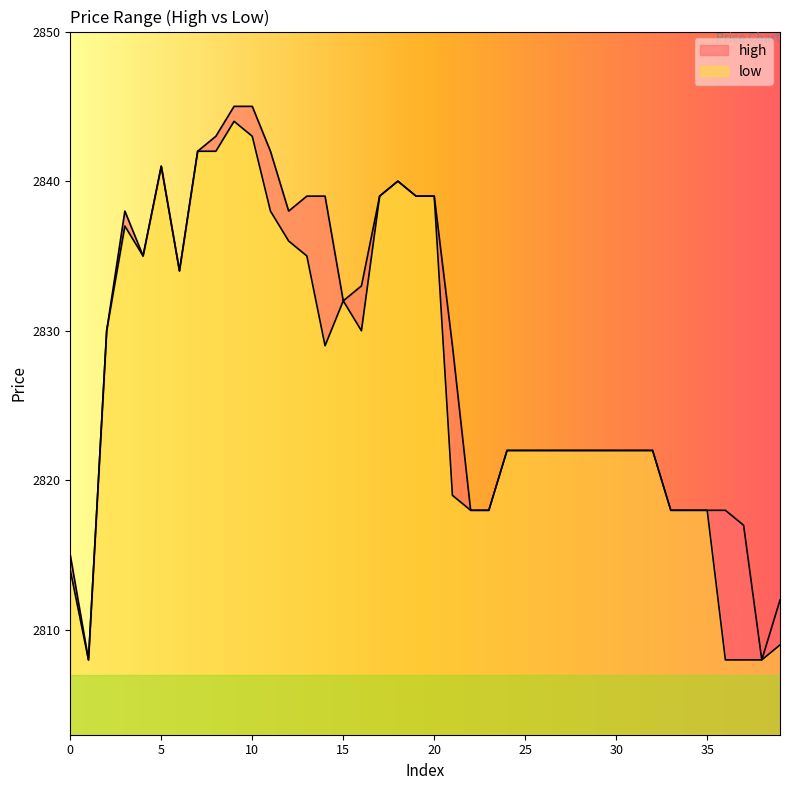

How many data points in high are less than 2829?

20